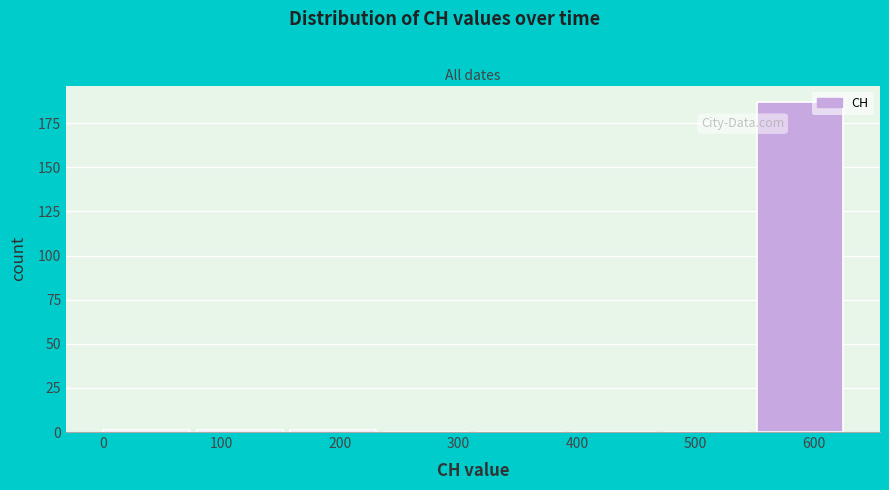

Over which range of the x-axis is the bar tallest?

550 to 630